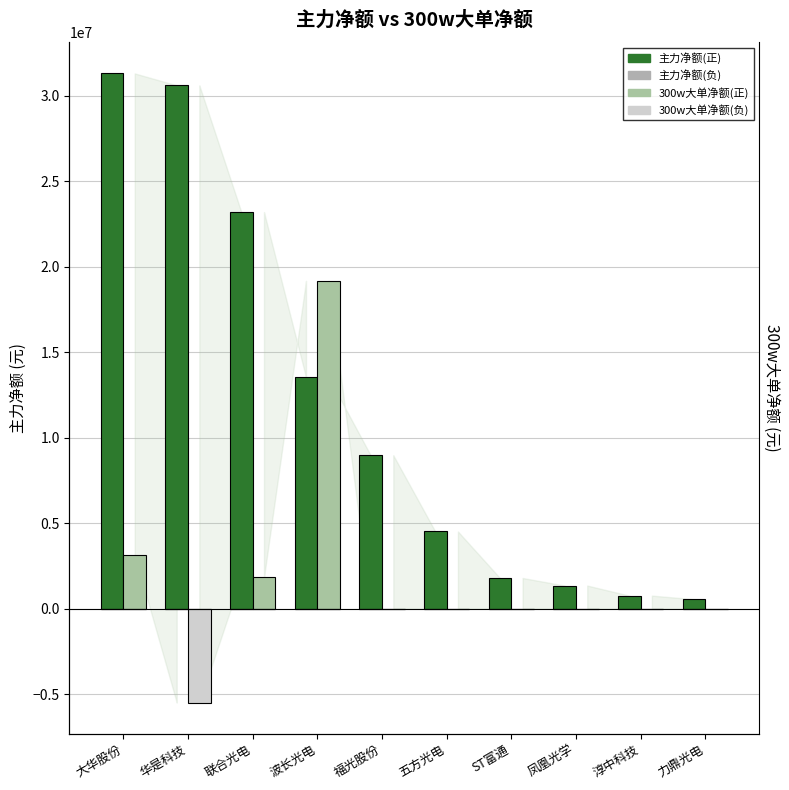

Rank the series at 联合光电 from lowest to highest value.

主力净额(负), 300w大单净额(负), 300w大单净额(正), 主力净额(正)